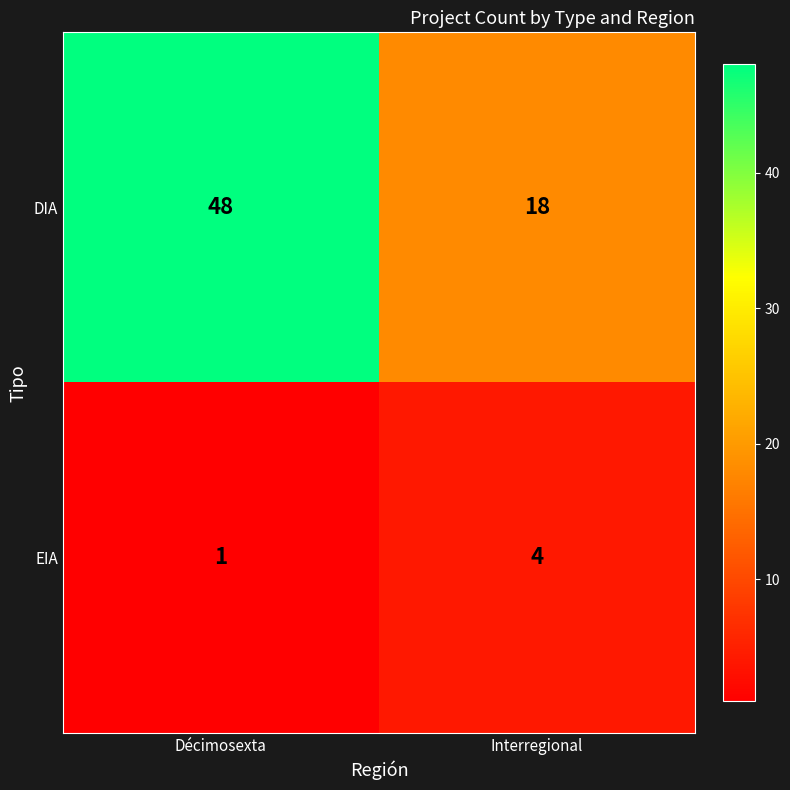

Is the value of EIA at Interregional greater than the value of DIA at Décimosexta?

No